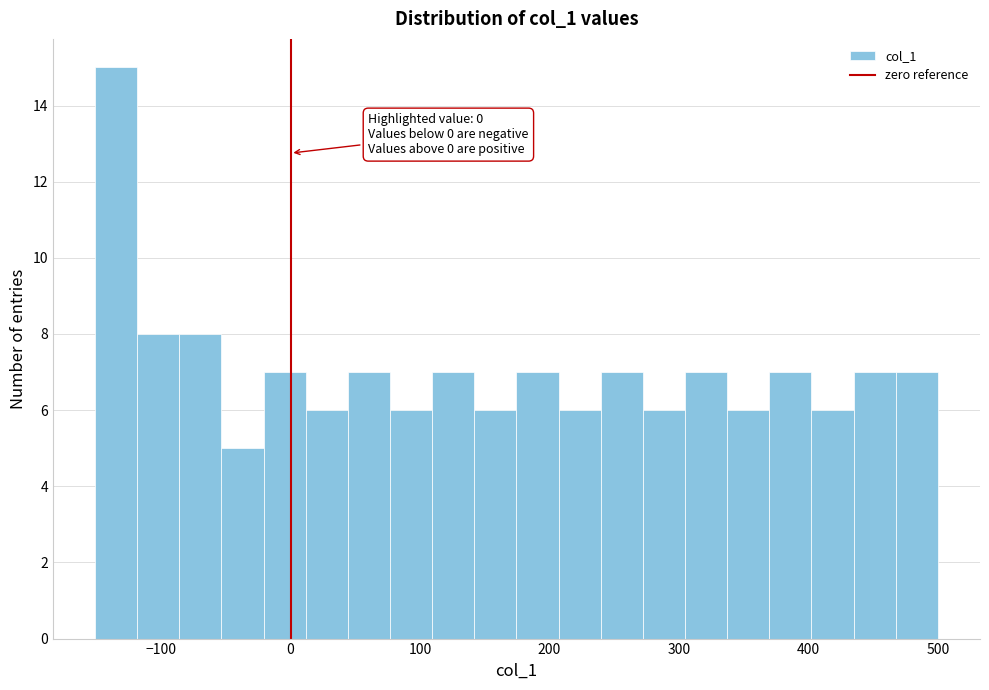

Around what value on the x-axis is the tallest bar? Give the approximate position of its centre, as read against the axis.

-130